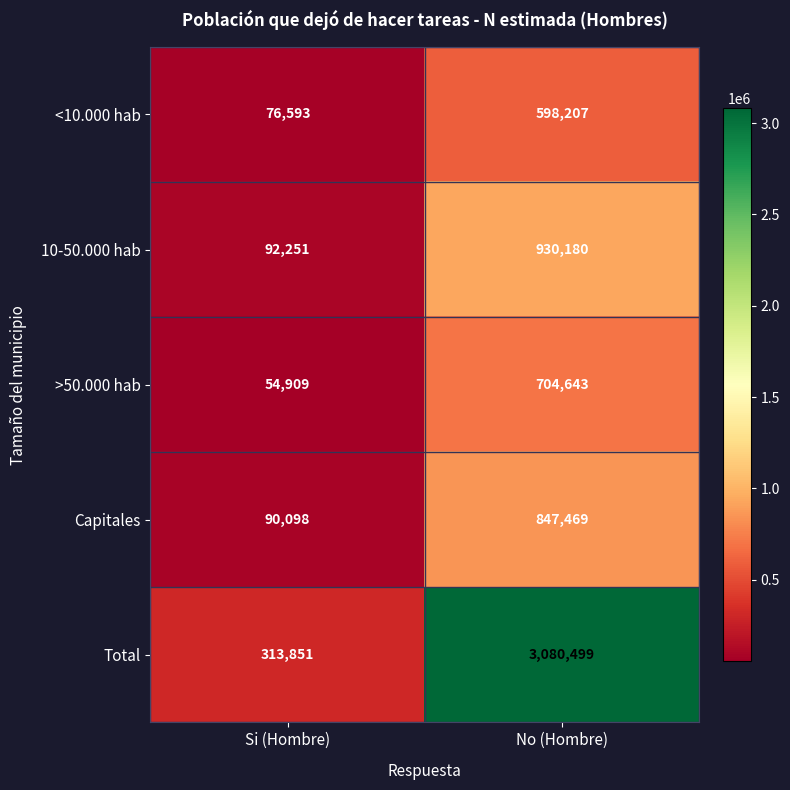

Rank the series by their maximum value, from lowest to highest.

<10.000 hab, >50.000 hab, Capitales, 10-50.000 hab, Total